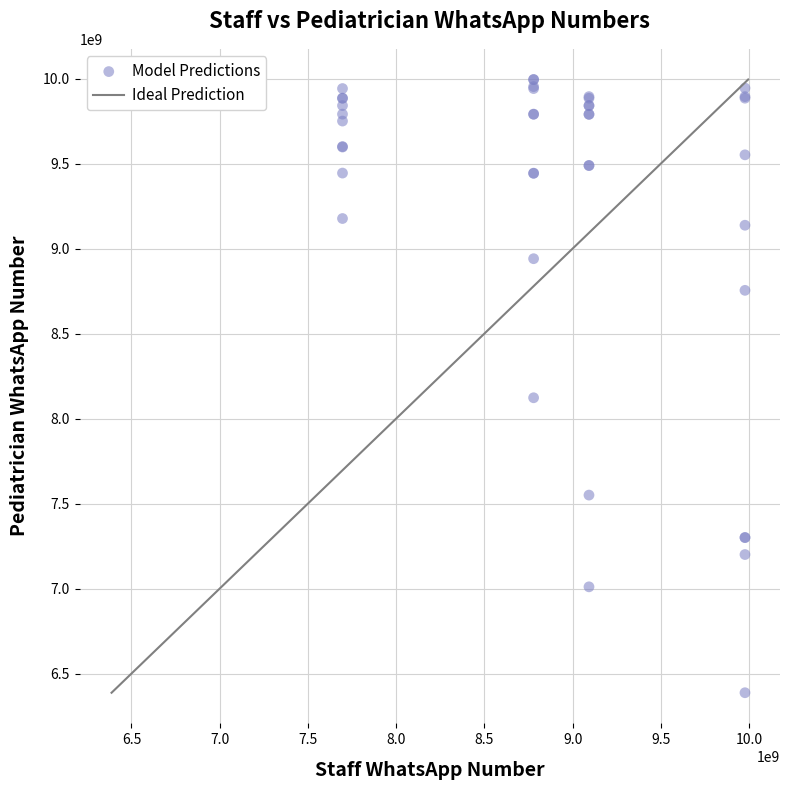

What Y value in the scatter plot is closest to 8191072518?

8122543063